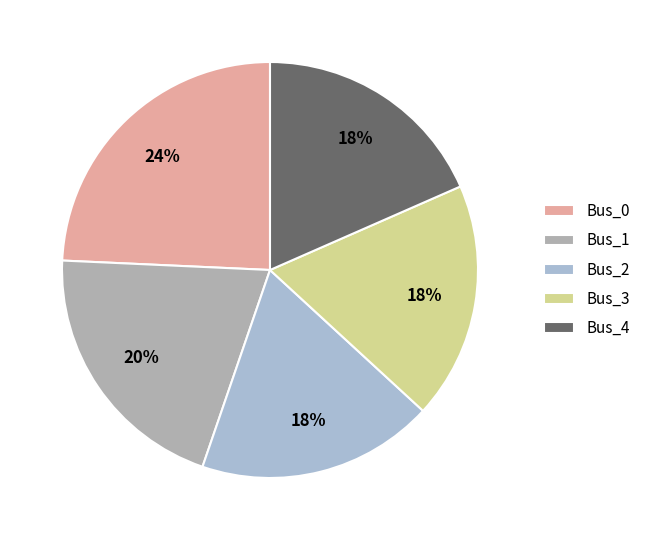

How many segments does this pie chart have?

5